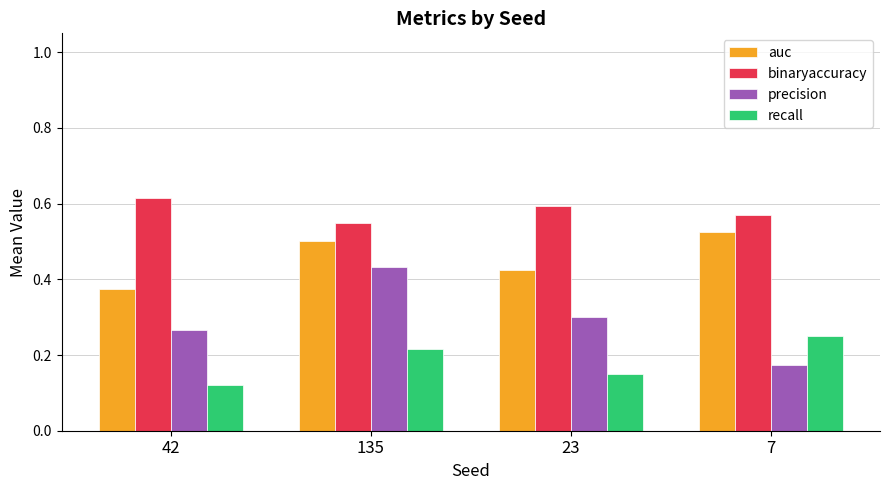

What are all the series names shown in the legend?

auc, binaryaccuracy, precision, recall